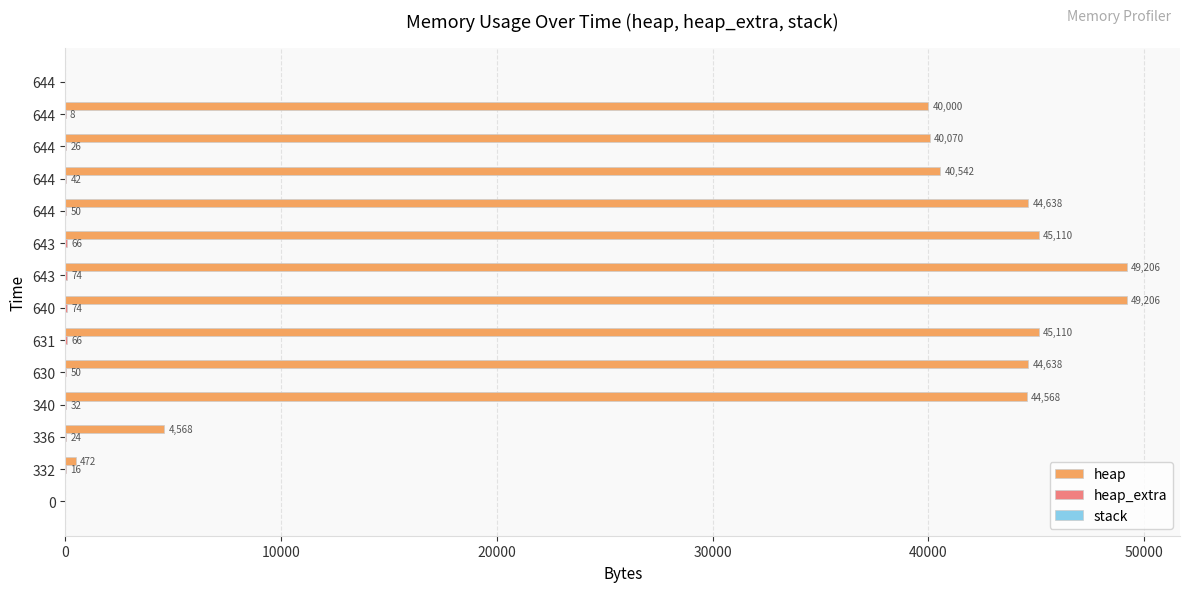

What is the value of the stack bar at the 9th from the left?

0.2